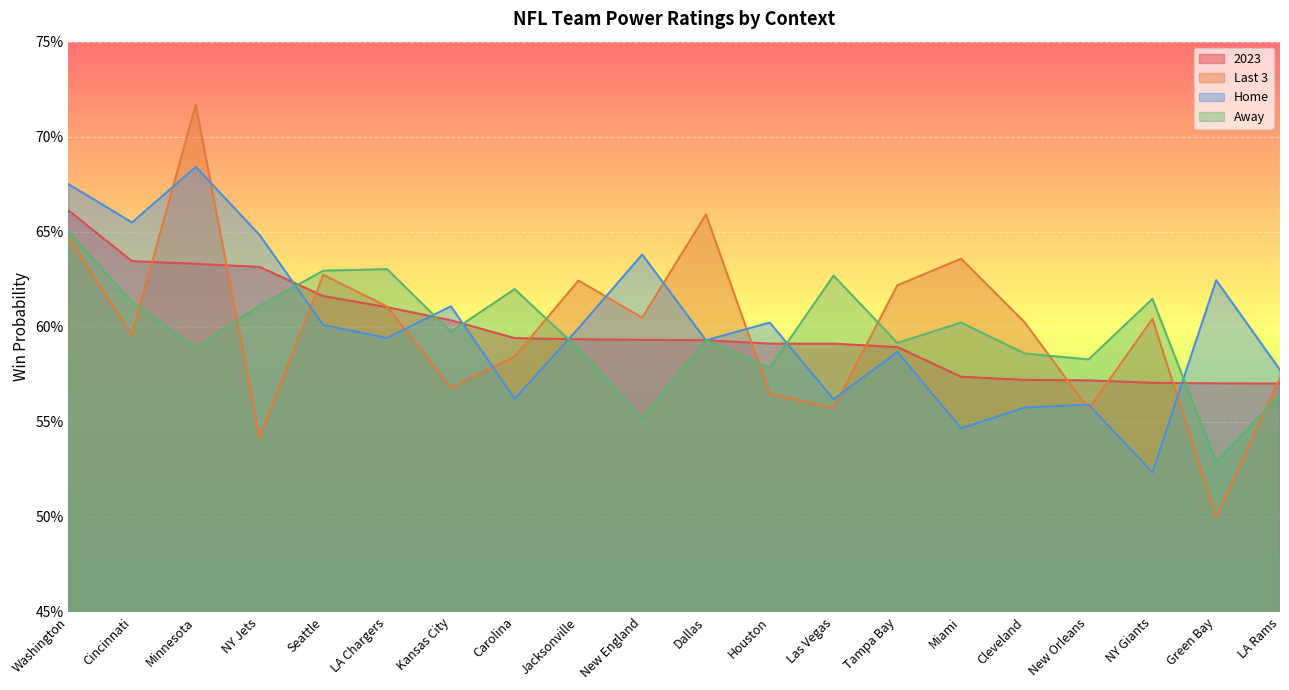

Between Seattle and Green Bay, which is larger?

Seattle